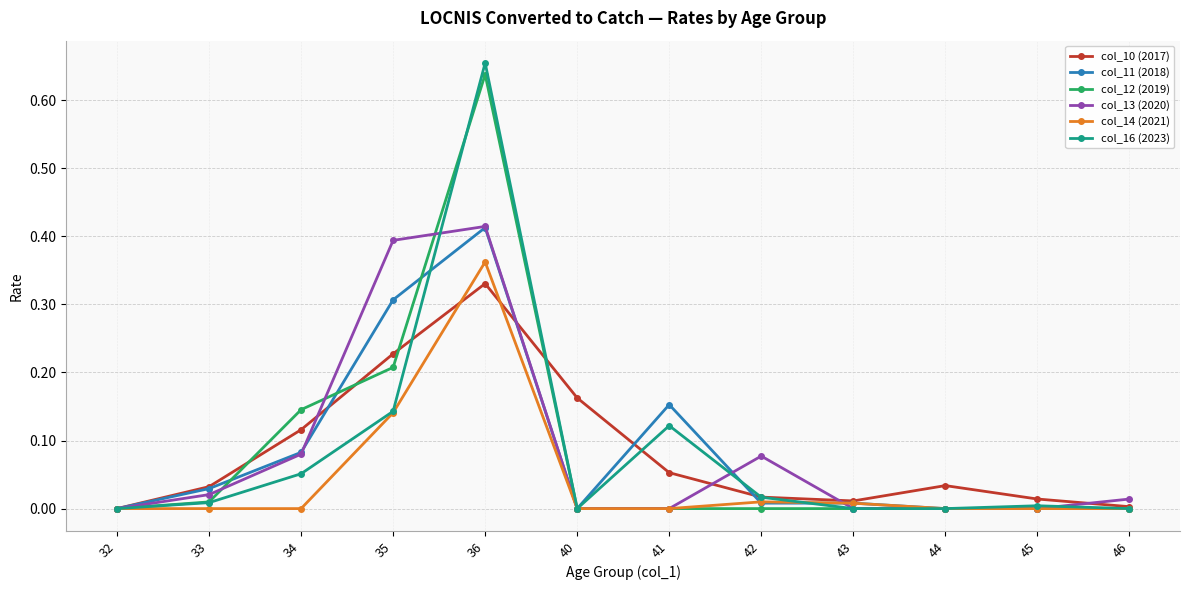

True or false: col_13 (2020) and col_11 (2018) intersect in this chart.

True